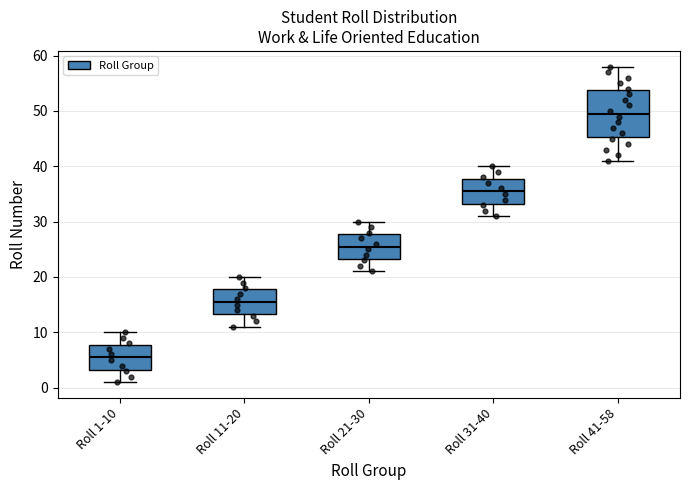

Reading left to right, transcribe this box plot: for each box, give where its median line is, the range the box spans, and where its two whiskers end, as read against the y-axis. The values are not printed on the chart, so give them approximately, as read against the axis.

Roll 1-10: median 6, box 3 to 8, whiskers 1 to 10
Roll 11-20: median 16, box 13 to 18, whiskers 11 to 20
Roll 21-30: median 26, box 23 to 28, whiskers 21 to 30
Roll 31-40: median 36, box 33 to 38, whiskers 31 to 40
Roll 41-58: median 50, box 45 to 54, whiskers 41 to 58